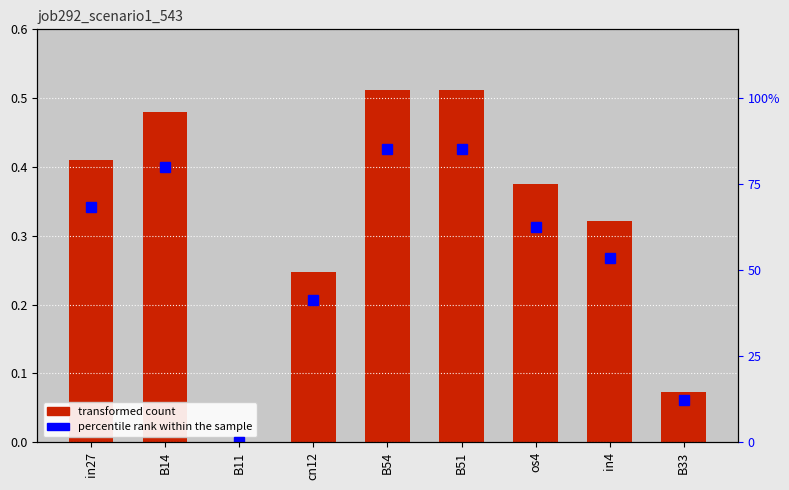

True or false: percentile rank within the sample has a value of 0.0 at B11.

True